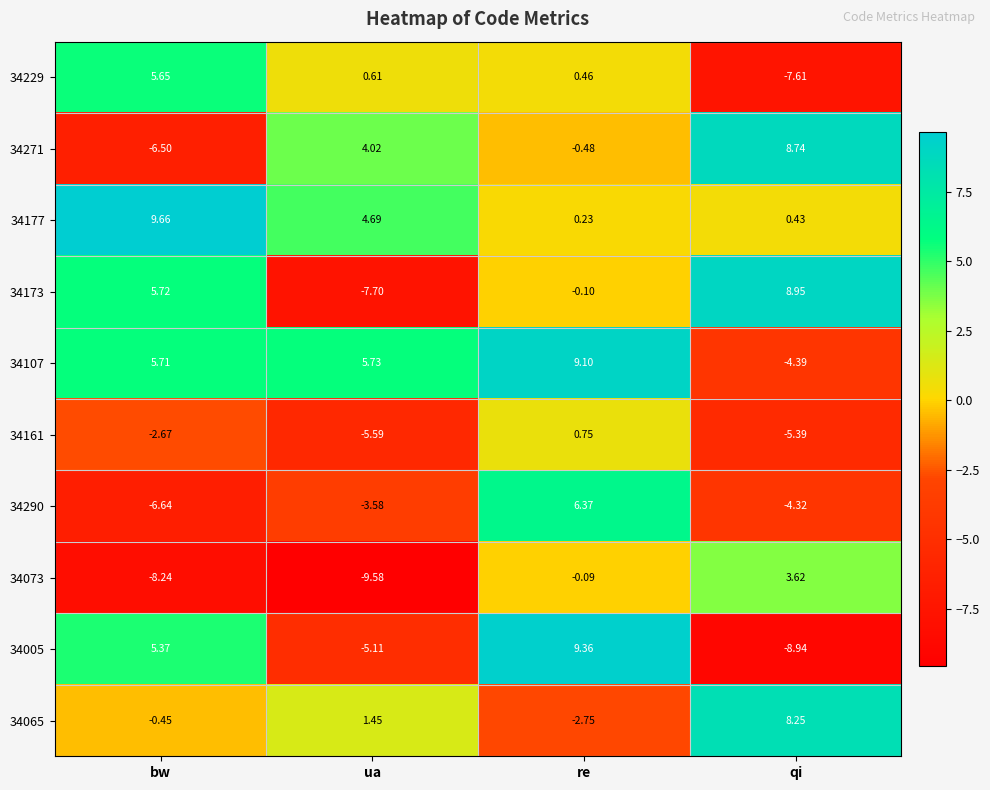

List the labels in order of 34290 value, smallest first.

bw, qi, ua, re